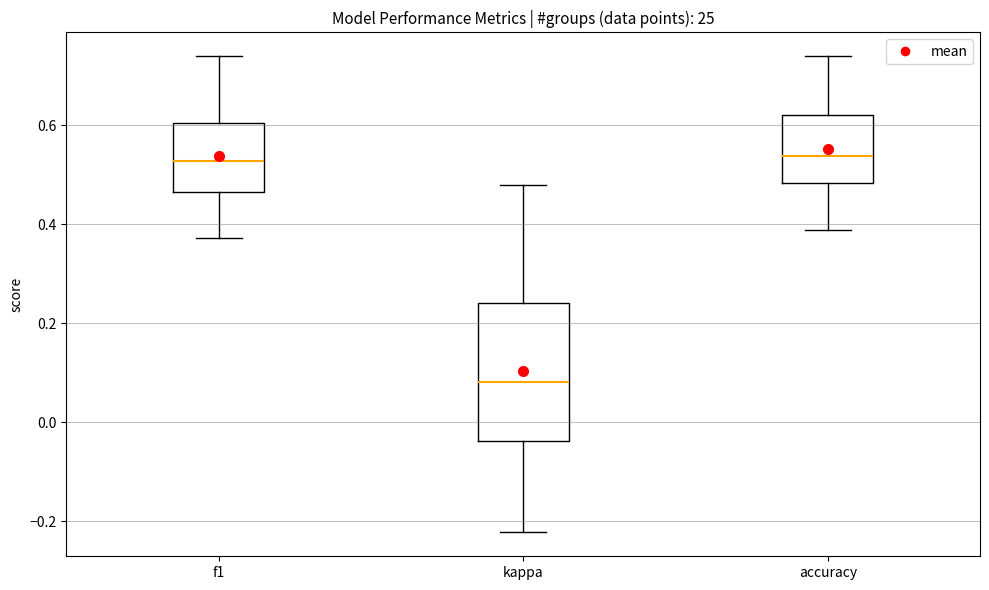

Where is the upper edge of the box for f1 on the y-axis? The values are not printed on the chart, so give them approximately, as read against the axis.

0.60